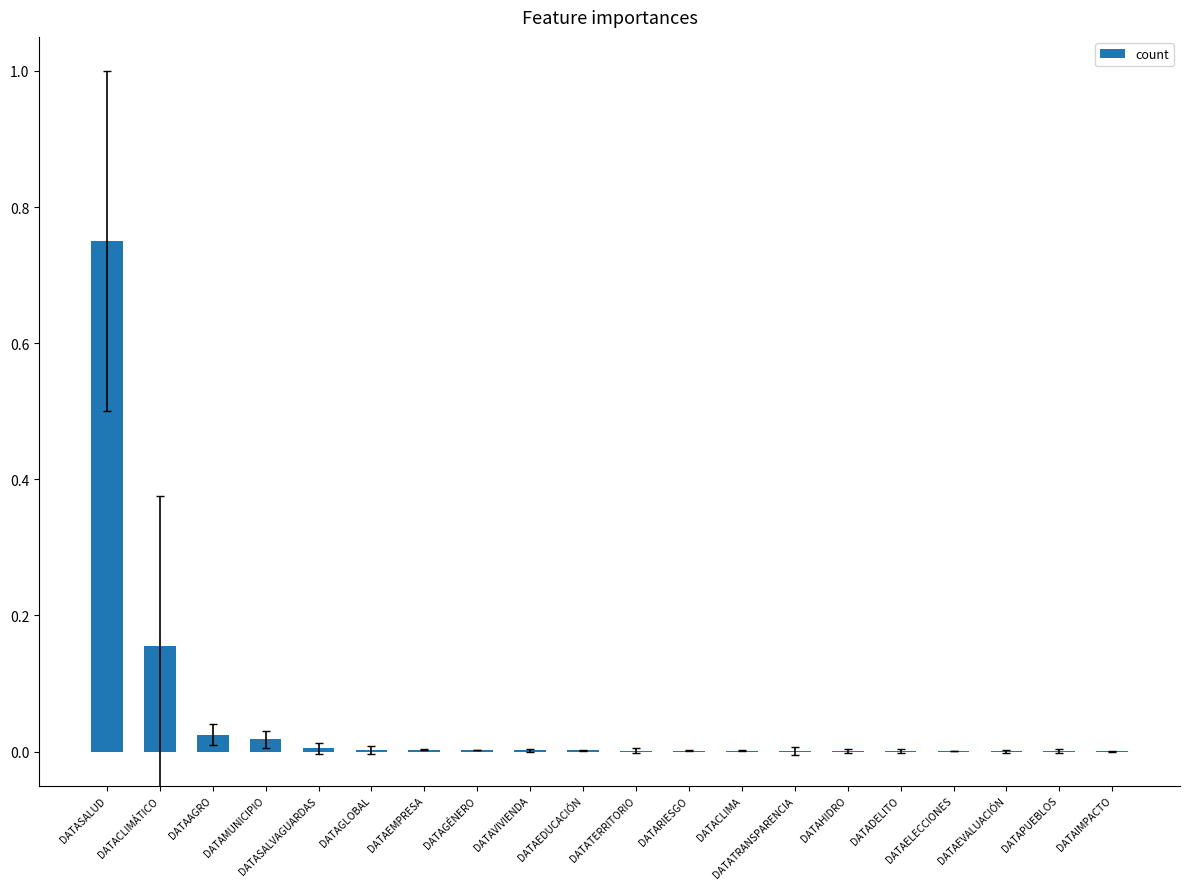

Which has a higher value, DATATRANSPARENCIA or DATACLIMÁTICO?

DATACLIMÁTICO